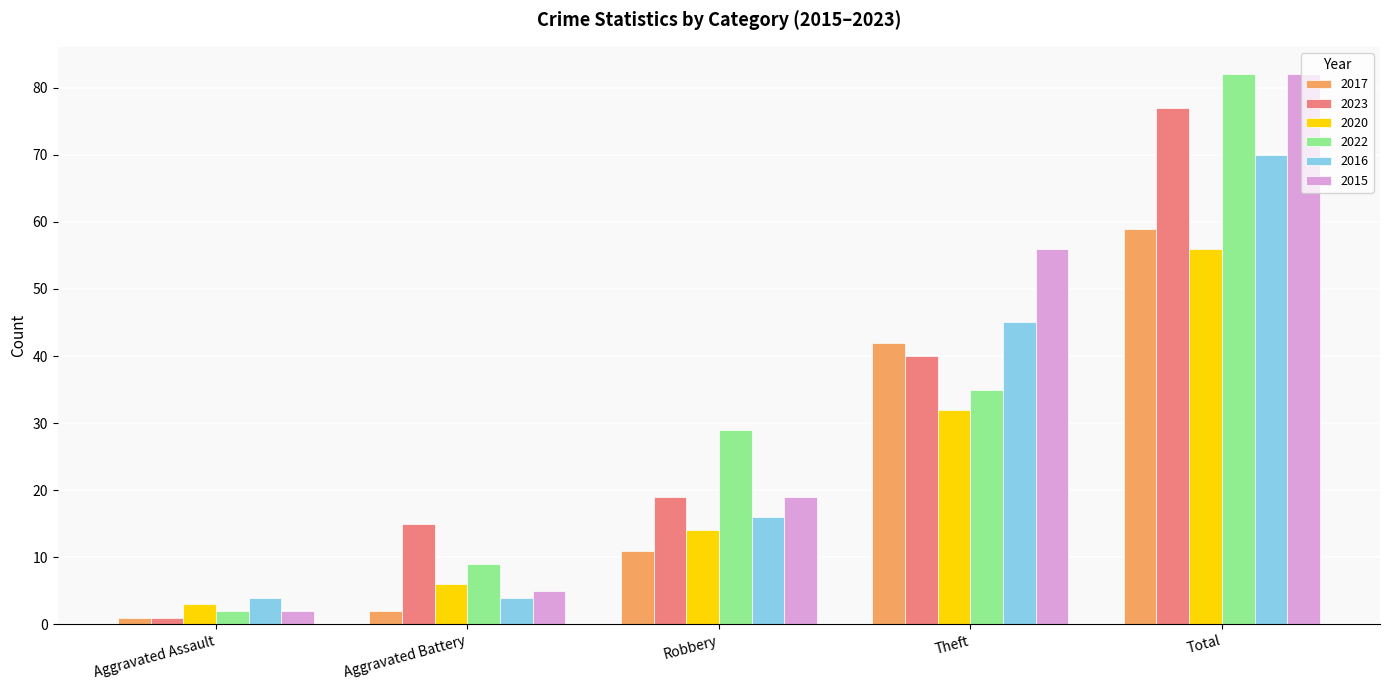

What is the sum of the 2017 values at Theft and Aggravated Battery?

44